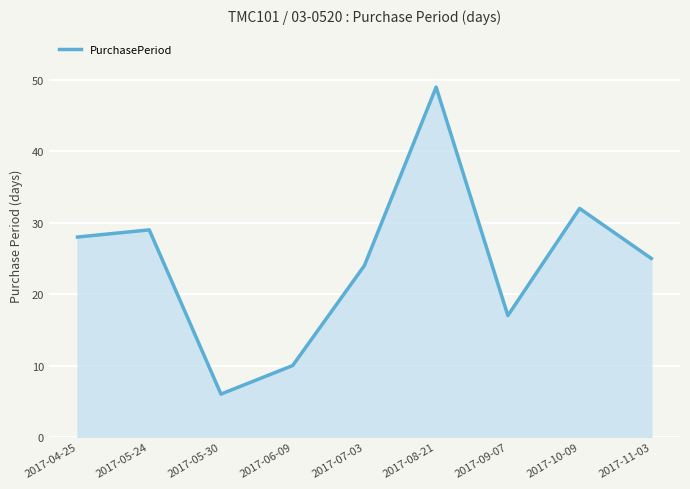

Does the chart display data point markers on the line(s)?

No